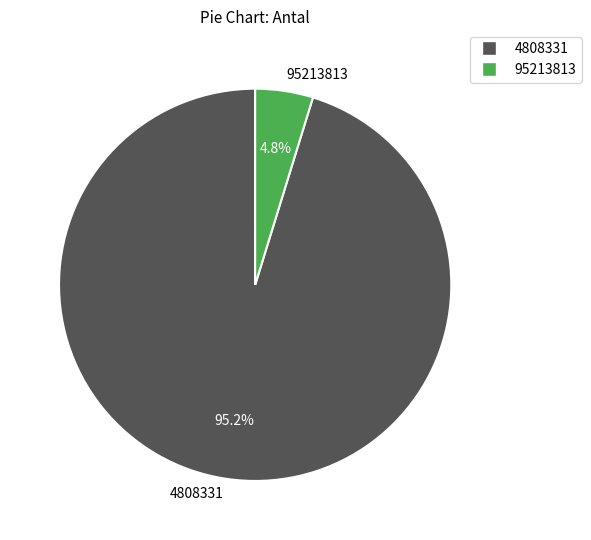

What is the ratio of the value at 95213813 to the value at 4808331?

0.1